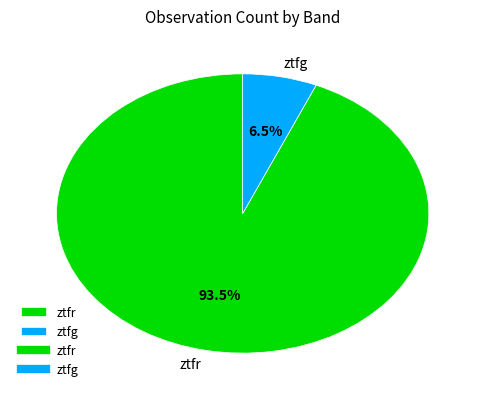

How many segments does this pie chart have?

2